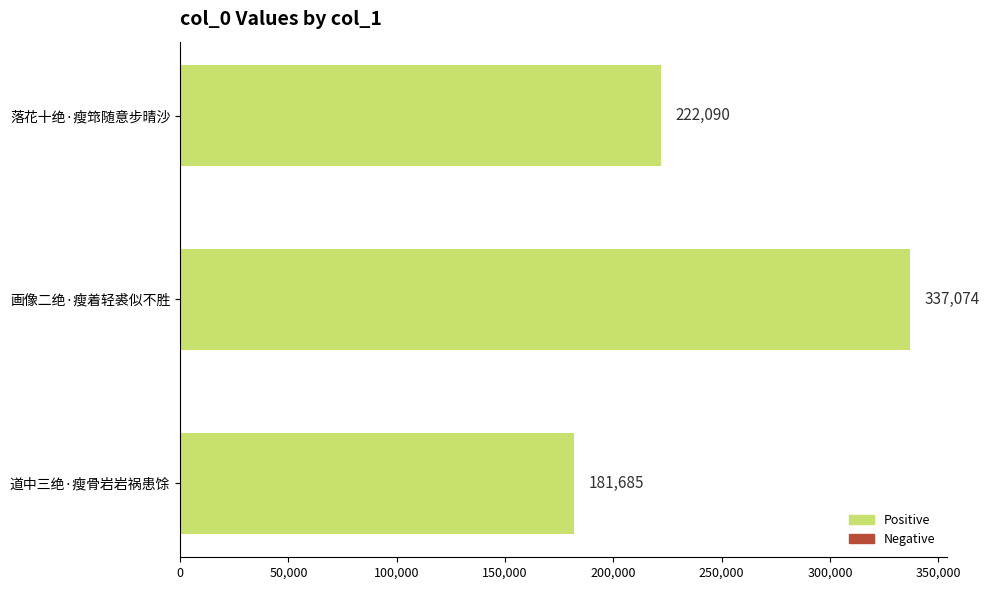

The chart shows a value of 181685 at 道中三绝·瘦骨岩岩祸患馀. True or false?

True